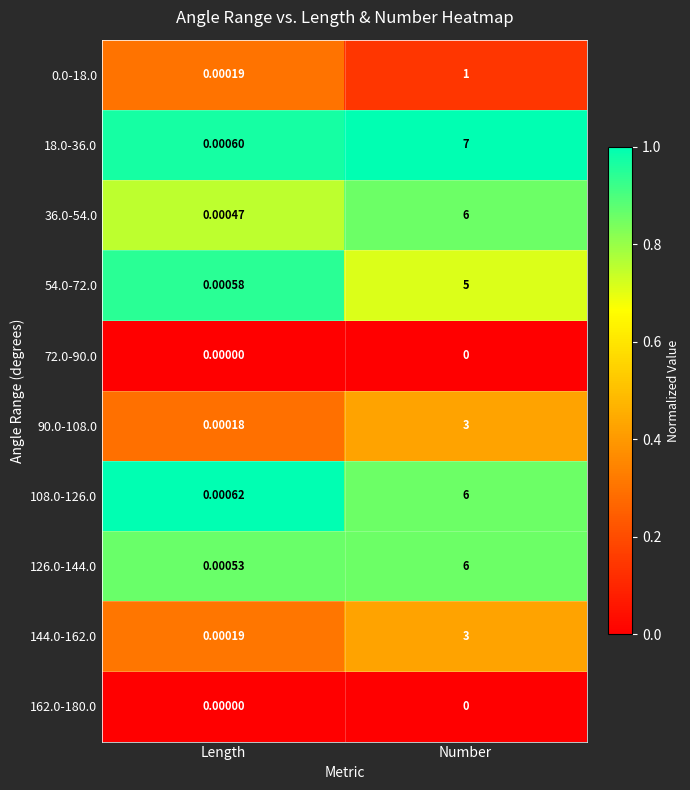

Which series has the largest total across all categories?

18.0-36.0